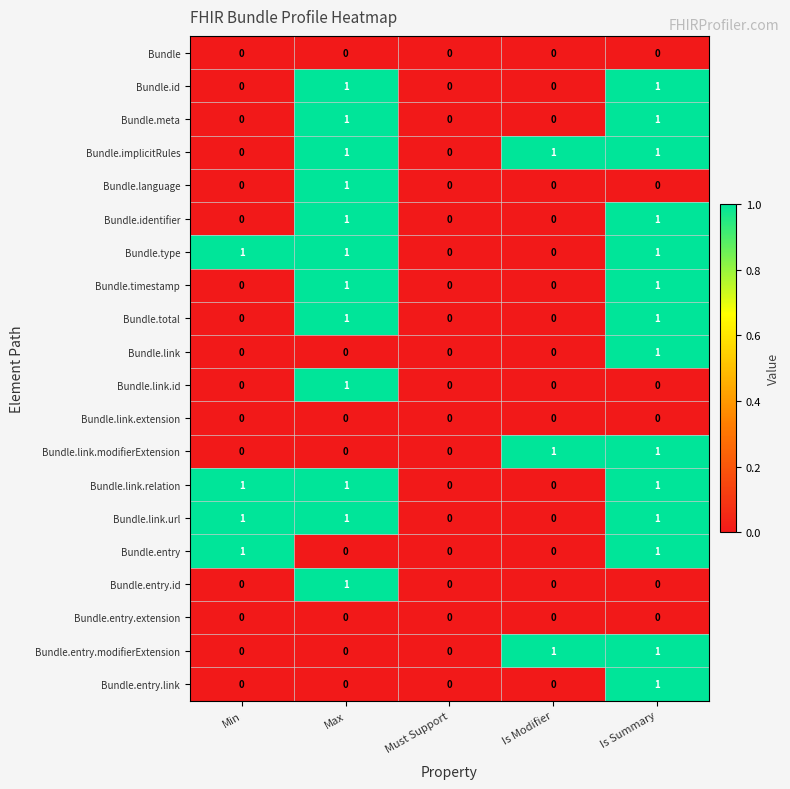

Is the value of Bundle at Max greater than the value of Bundle.id at Is Summary?

No